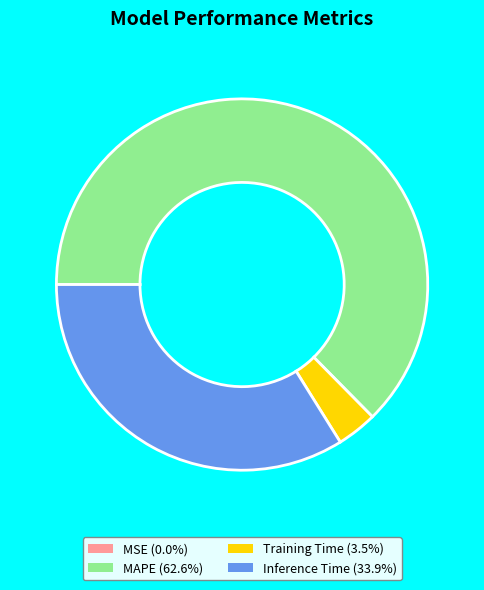

Is there a majority slice in this chart?

Yes